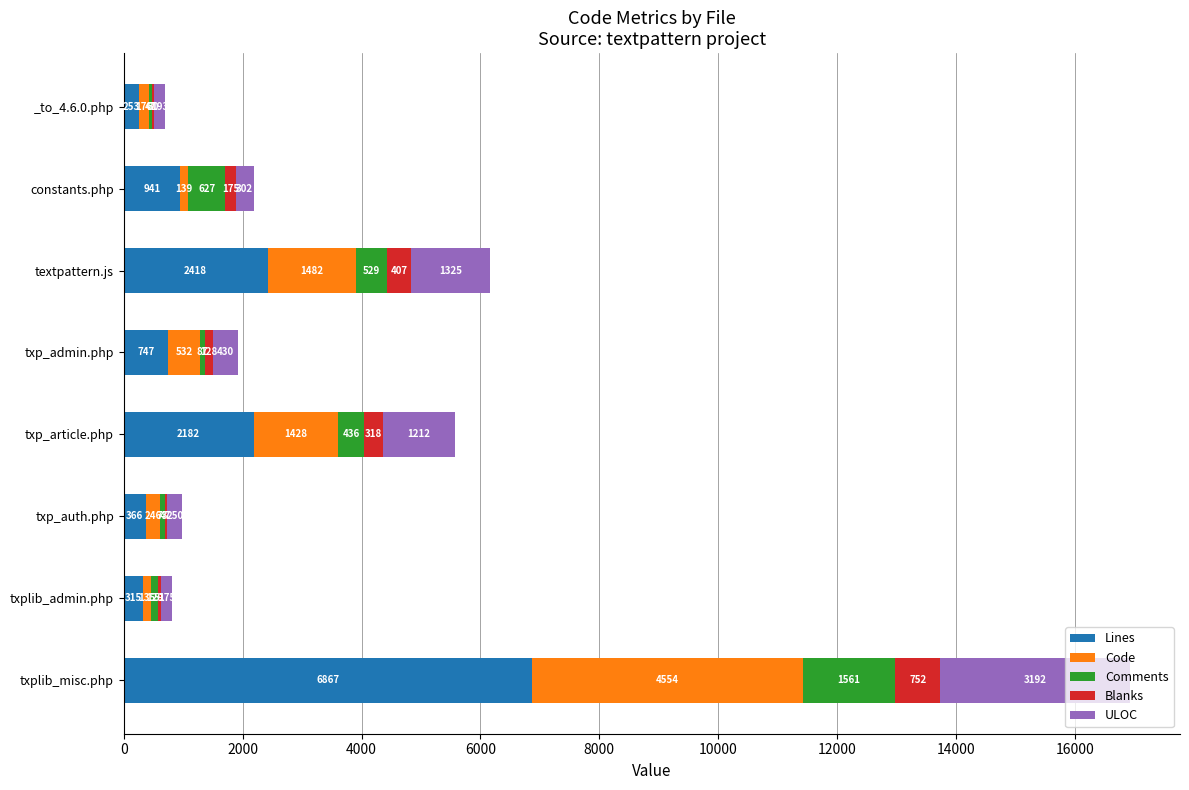

At which category is the sum across all series the highest?

txplib_misc.php